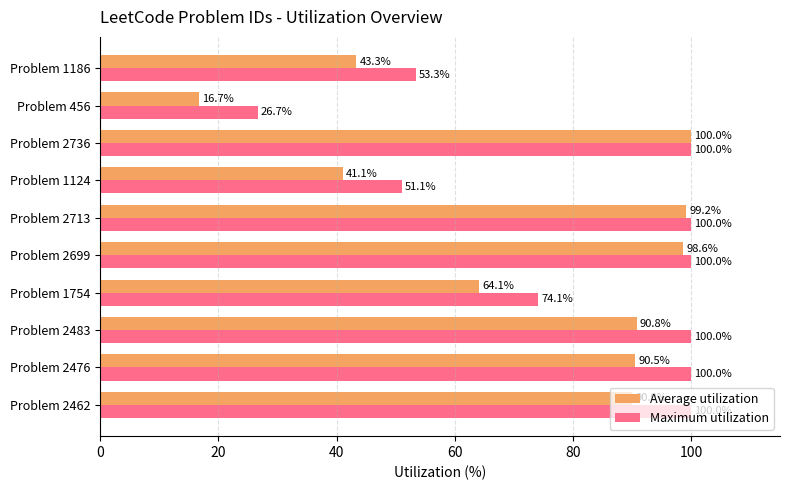

At which category is the sum across all series the highest?

Problem 2736